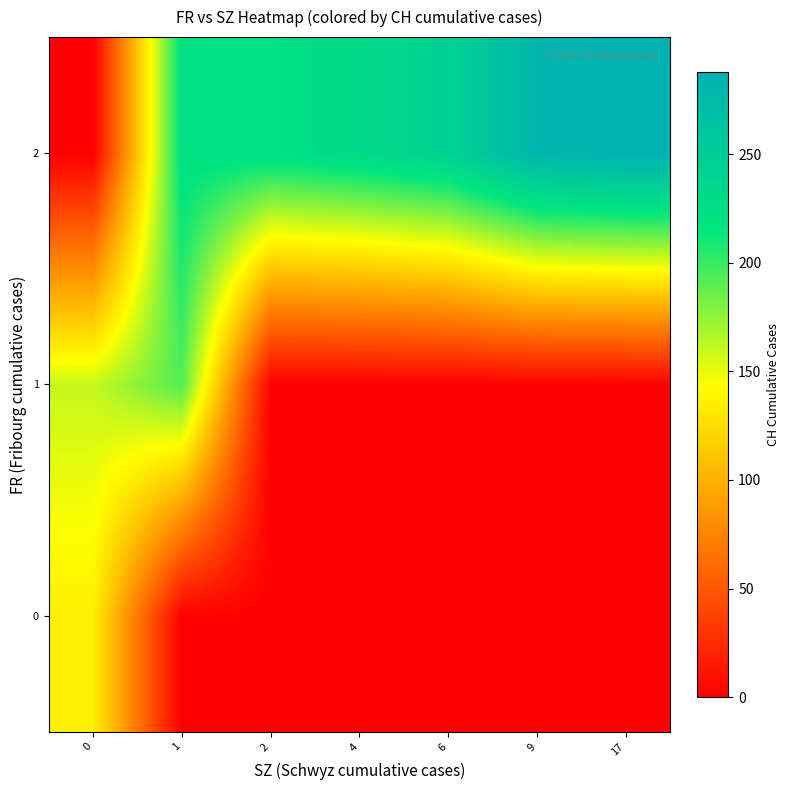

Between 0 and 6, which series saw the biggest shift?

2